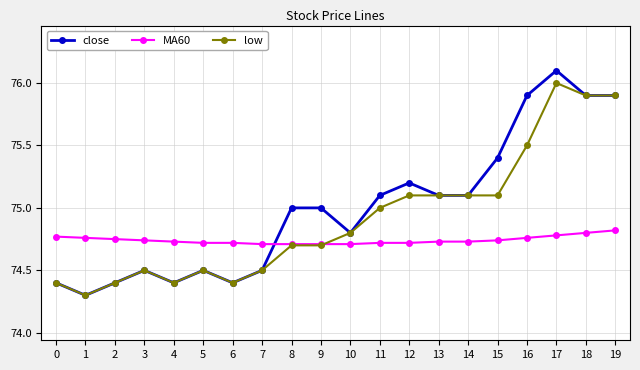

At which category does close reach its first local valley?

1